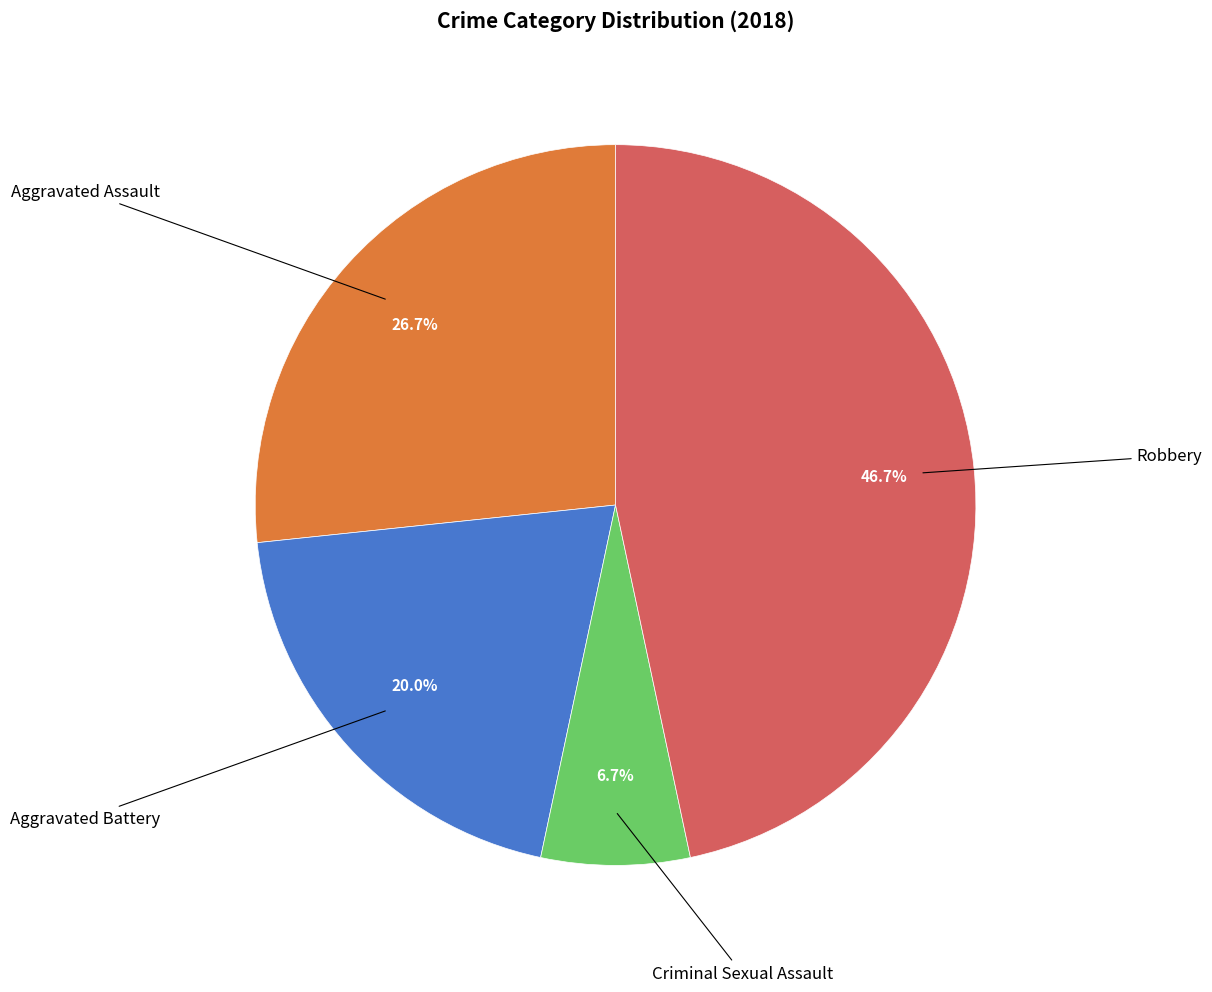

Count the number of slices in the pie.

4